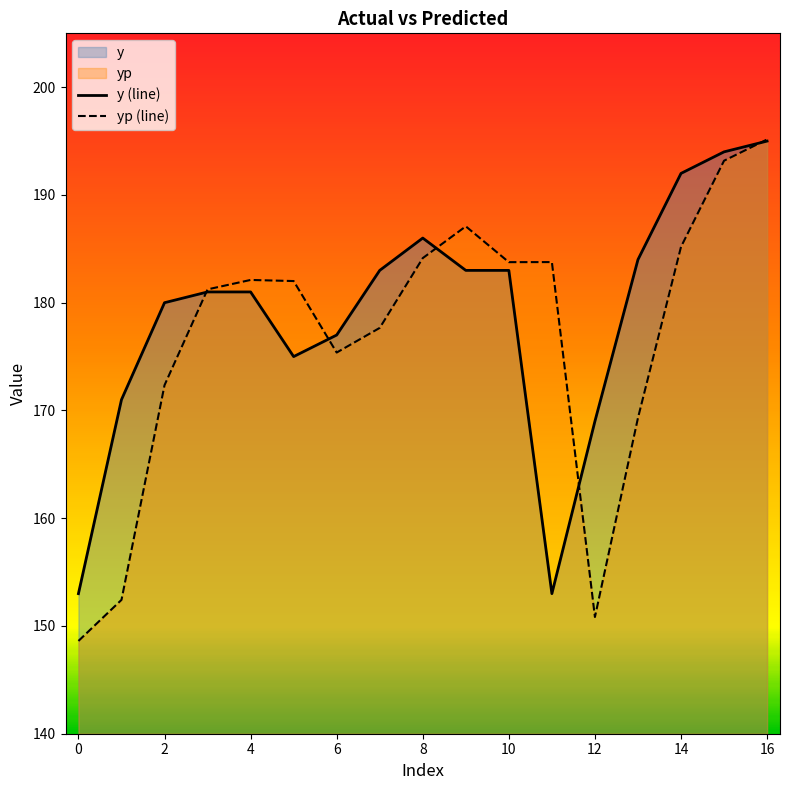

Rank the series at 14 from lowest to highest value.

yp (line), y (line)